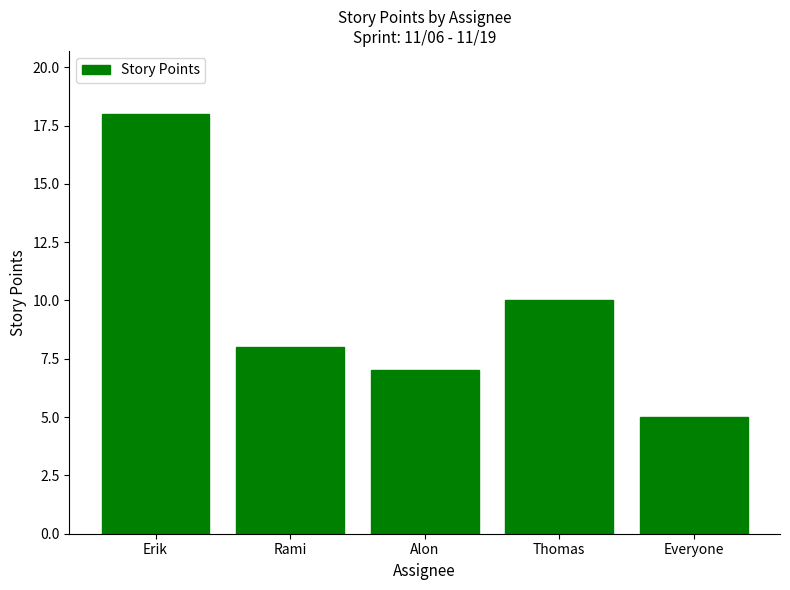

How many distinct data groups are displayed?

1